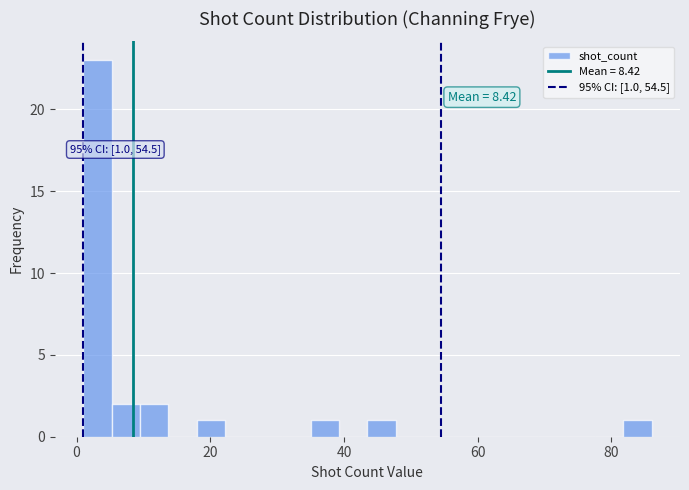

Read against the x-axis, roughly where is the centre of the tallest bar?

4